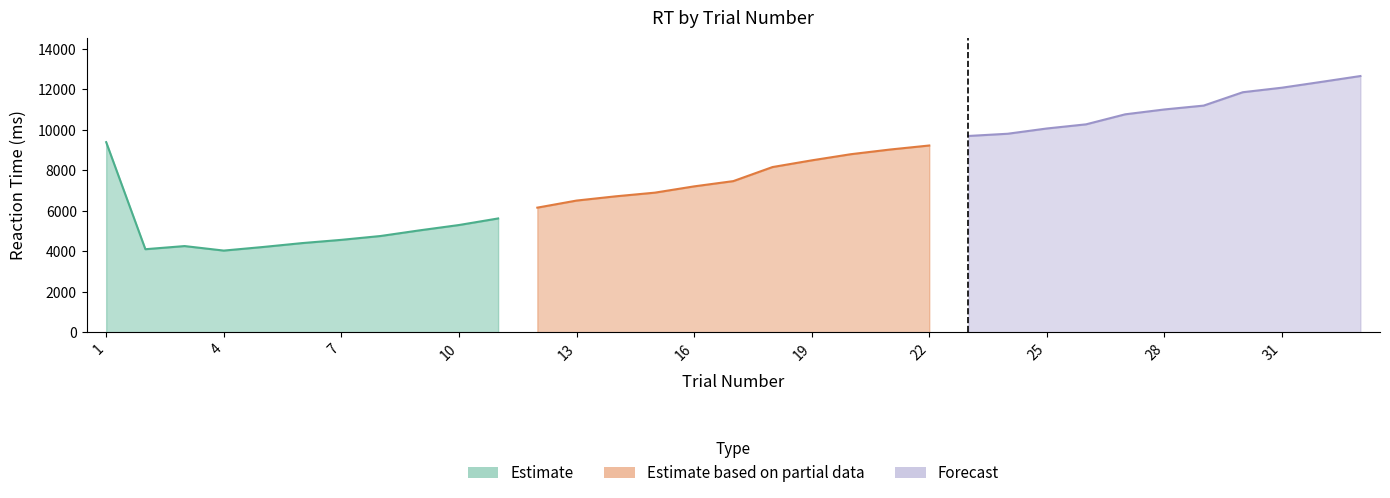

The rt series shows 4402.0 at 6. True or false?

True